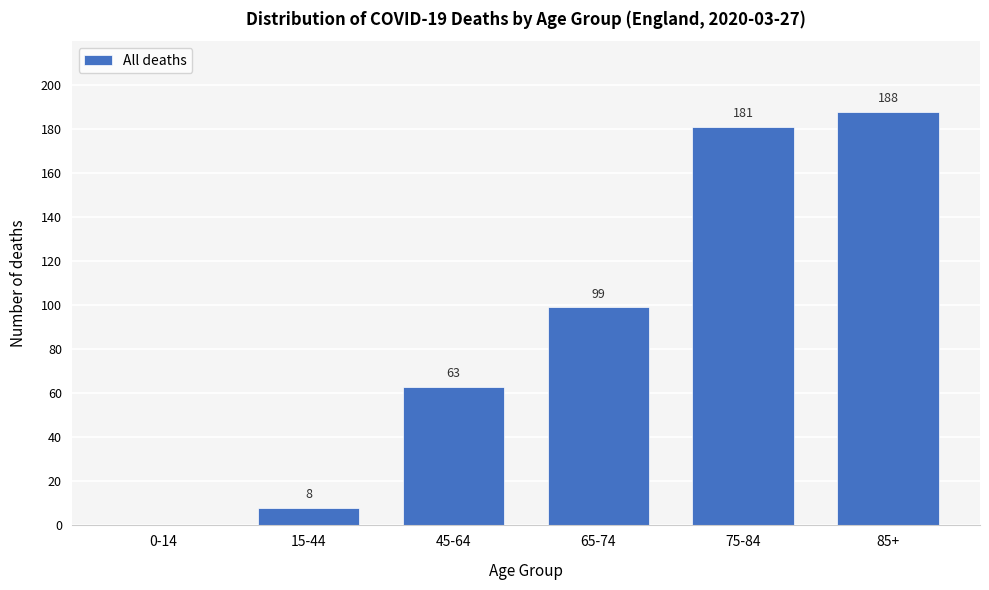

Reading left to right, list all the values displayed in this chart.

0-14=0	15-44=8	45-64=63	65-74=99	75-84=181	85+=188